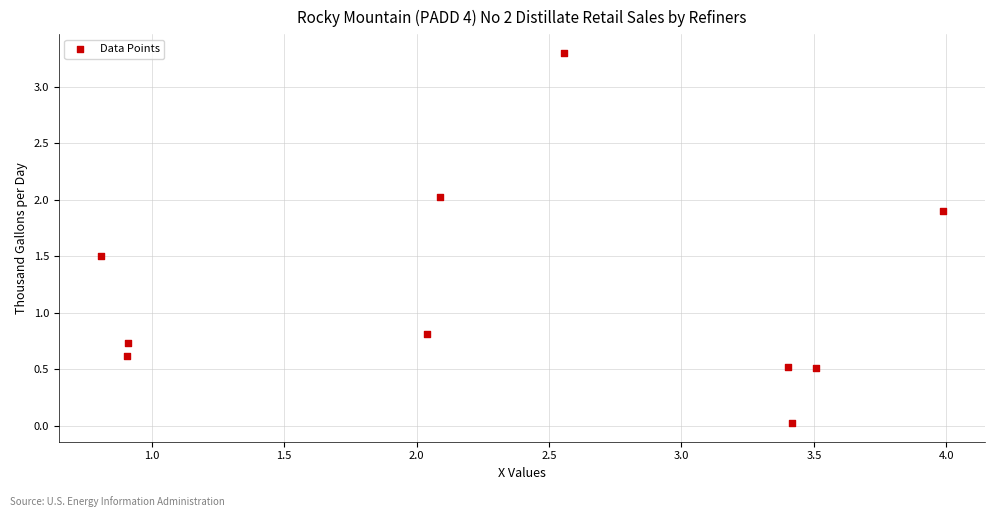

What Y value in the scatter plot is closest to 1?

0.8